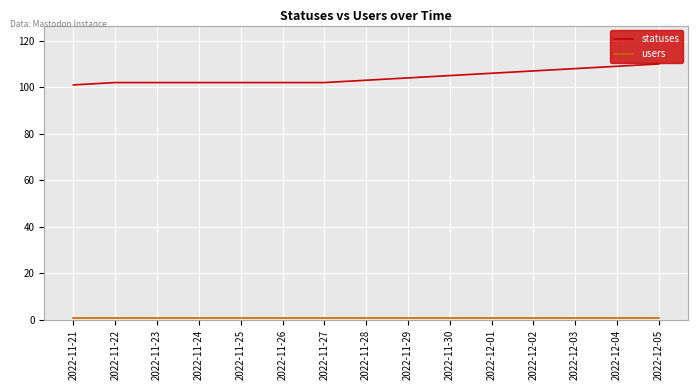

Count the number of categories in the chart.

15